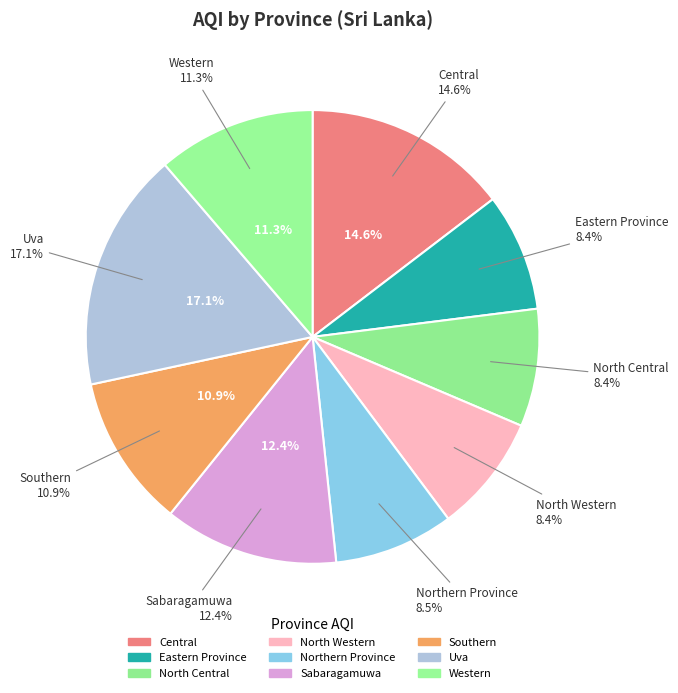

Which category has the smallest portion of the pie?

Eastern Province